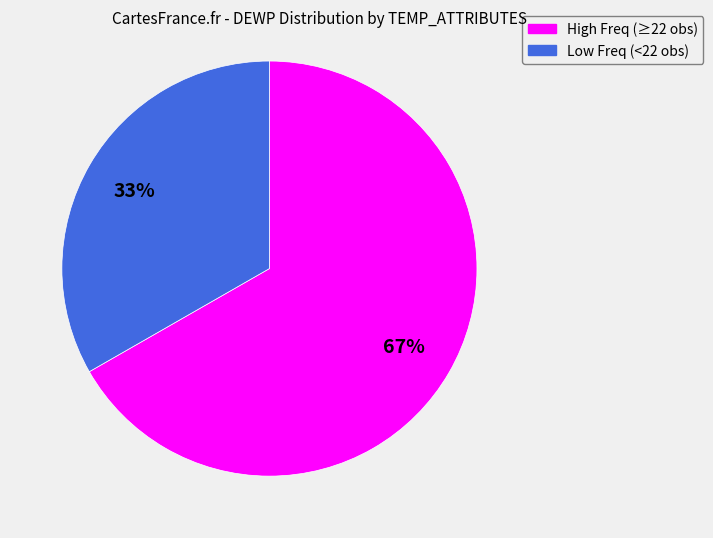

Is there a majority slice in this chart?

Yes